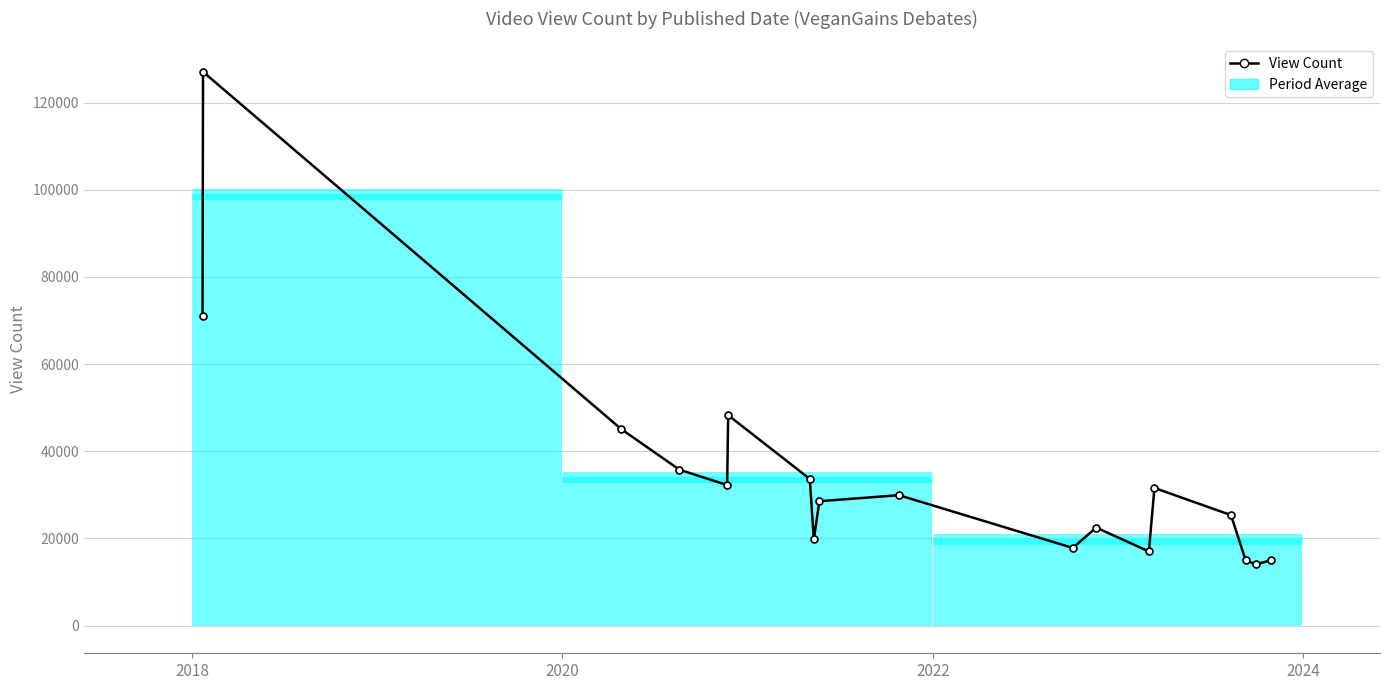

How many points are lower than both their immediate neighbors (excluding endpoints)?

5